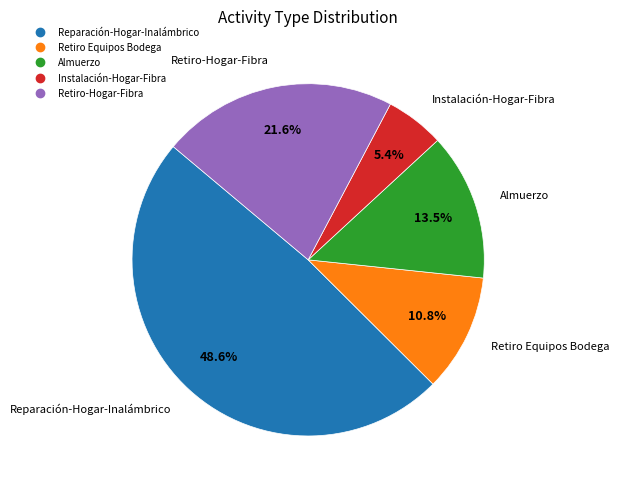

To the nearest percent, what is the average slice percentage?

20%